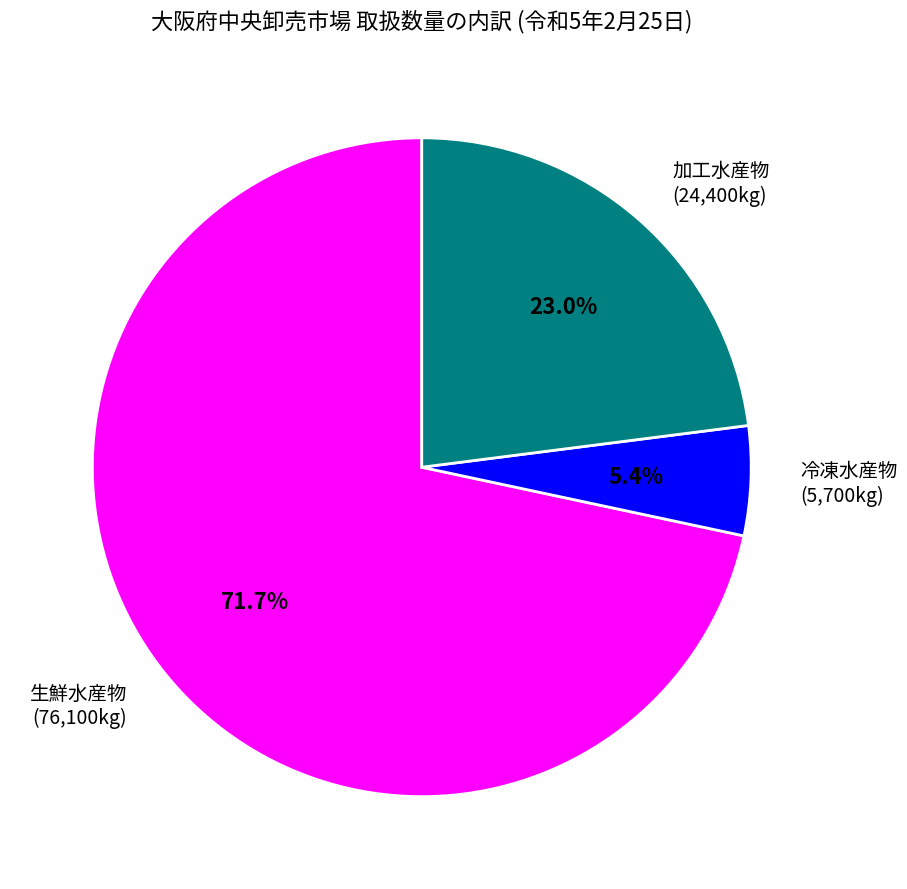

Combined, do 加工水産物 and 冷凍水産物 account for over 50%?

No